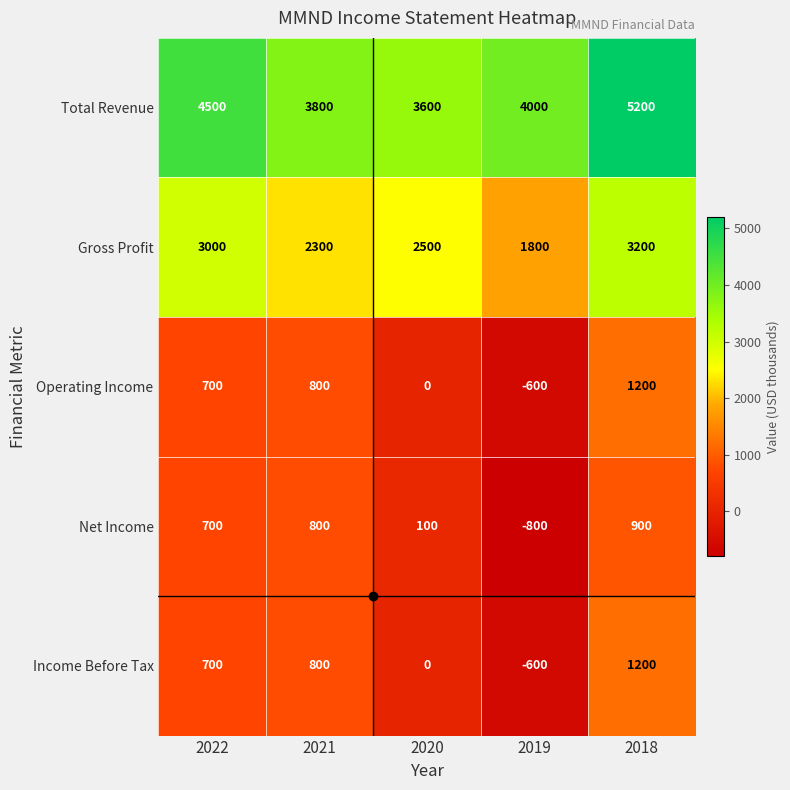

What is the spread (max minus min) of values at 2022?

3800